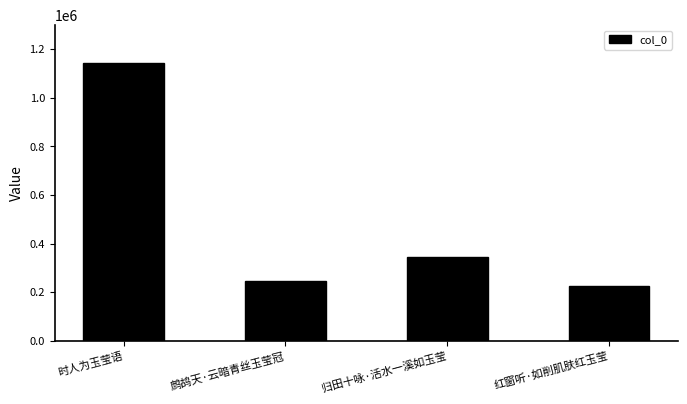

What is the ratio of the value at 时人为玉莹语 to the value at 归田十咏·活水一溪如玉莹?

3.3